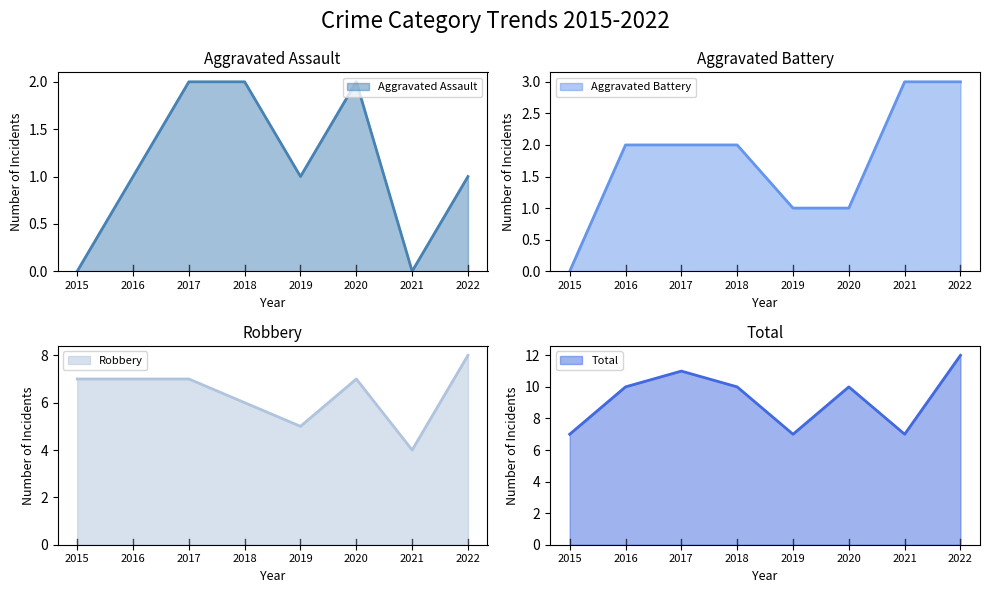

How many Aggravated Assault values are between 1 and 2?

6